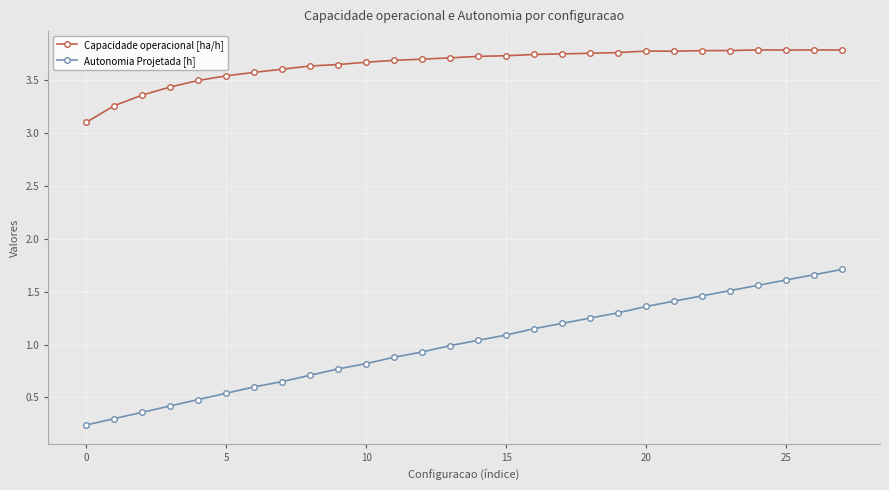

Rank the series by their maximum value, from highest to lowest.

Capacidade operacional [ha/h], Autonomia Projetada [h]